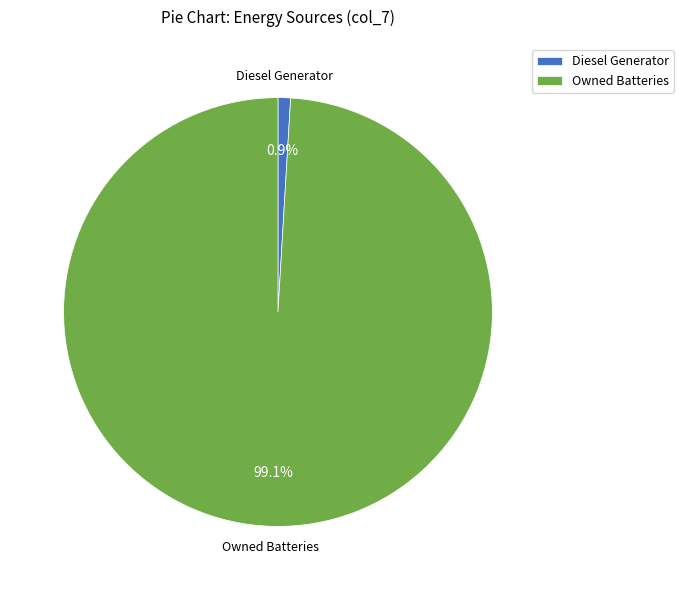

Rank the categories by value from lowest to highest.

Diesel Generator, Owned Batteries